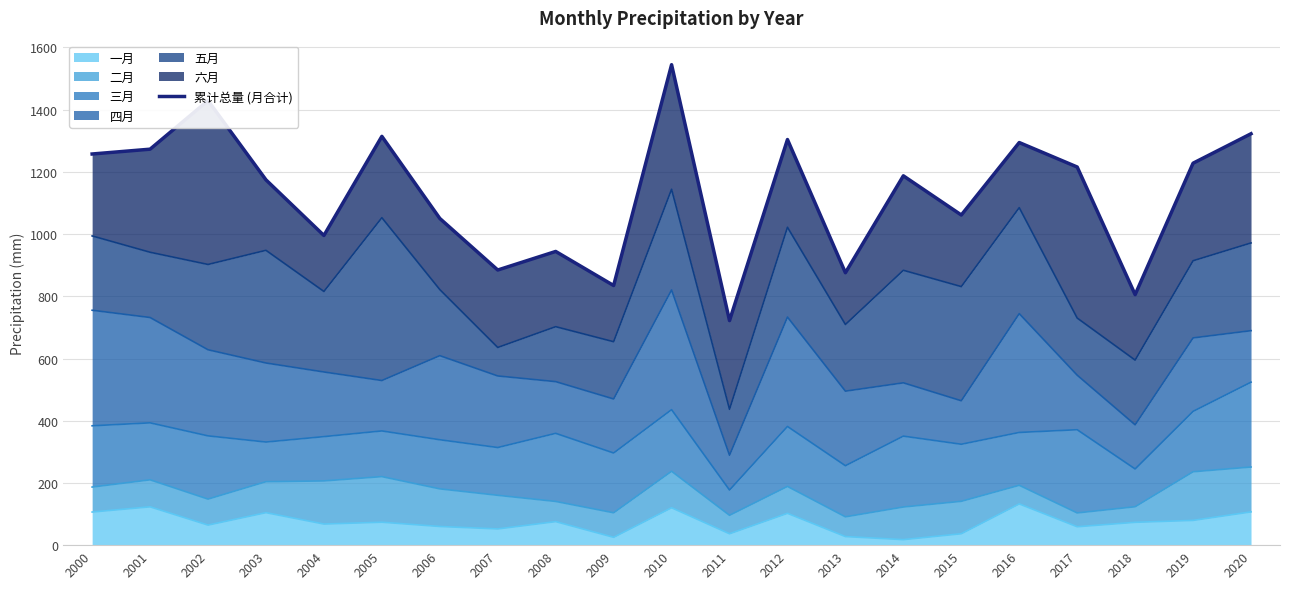

Which category has the highest value across all series?

2010